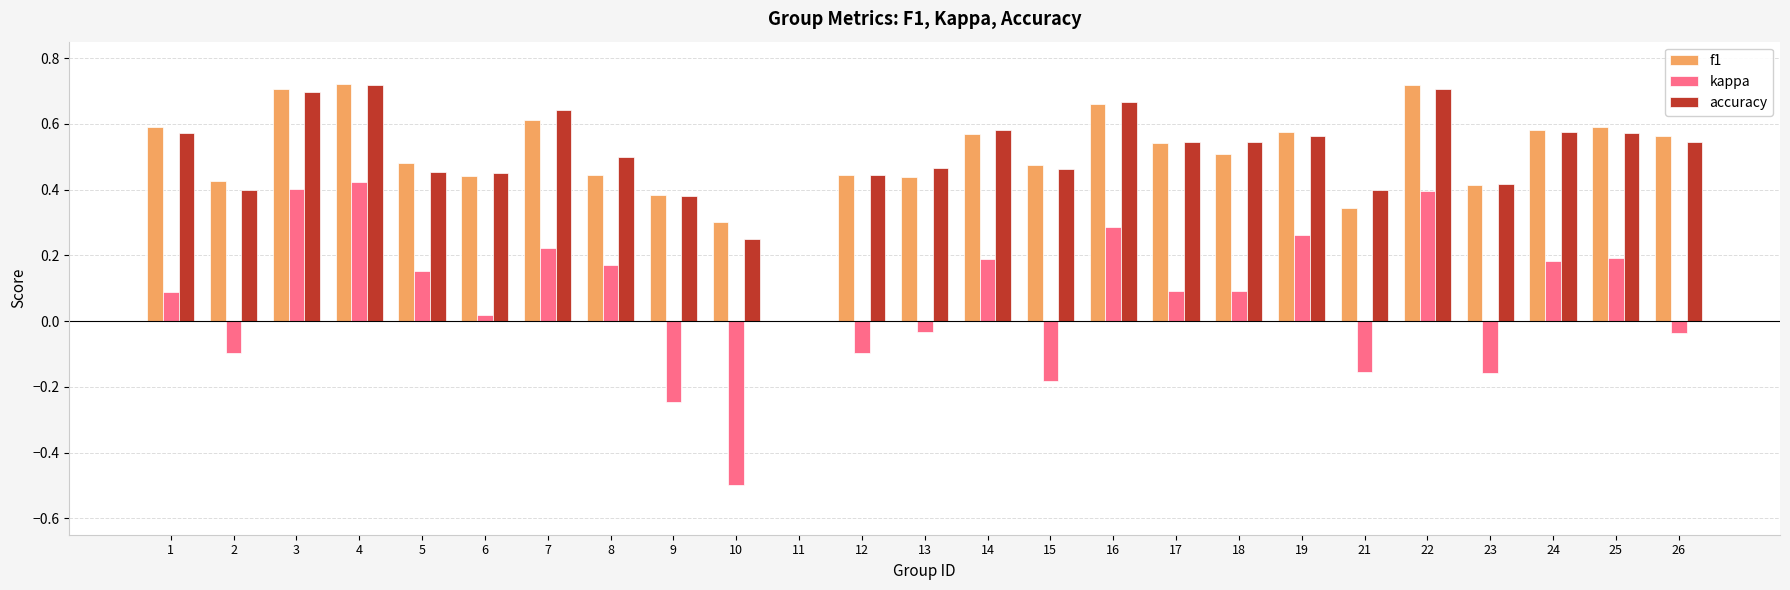

Which series changed the most between 1 and 22?

kappa